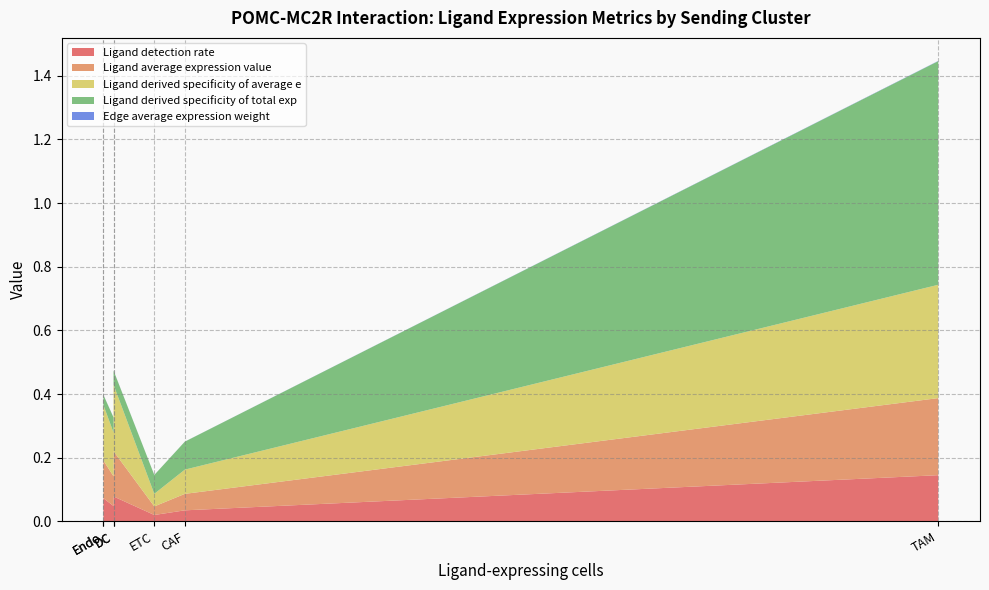

Reading left to right, transcribe all the data shown in this chart.

Ligand detection rate: CAF=0.0	DC=0.1	EMT=0.0	ETC=0.0	Endo=0.1	TAM=0.1	TIL=0.0
Ligand average expression value: CAF=0.1	DC=0.1	EMT=0.0	ETC=0.0	Endo=0.1	TAM=0.2	TIL=0.1
Ligand derived specificity of average e: CAF=0.1	DC=0.2	EMT=0.0	ETC=0.0	Endo=0.2	TAM=0.4	TIL=0.1
Ligand derived specificity of total exp: CAF=0.1	DC=0.0	EMT=0.0	ETC=0.1	Endo=0.0	TAM=0.7	TIL=0.0
Edge average expression weight: CAF=0.0	DC=0.0	EMT=0.0	ETC=0.0	Endo=0.0	TAM=0.0	TIL=0.0